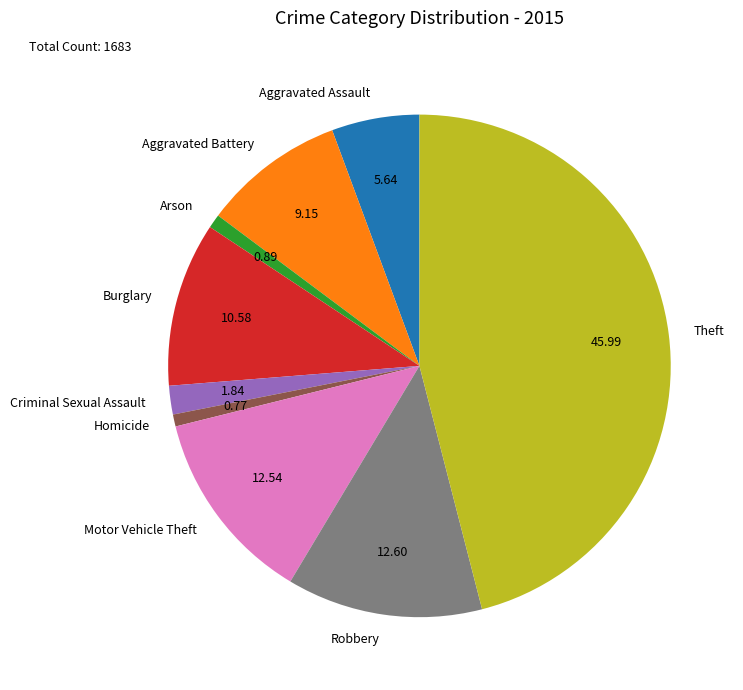

Does Aggravated Assault account for over 50% of the chart?

No